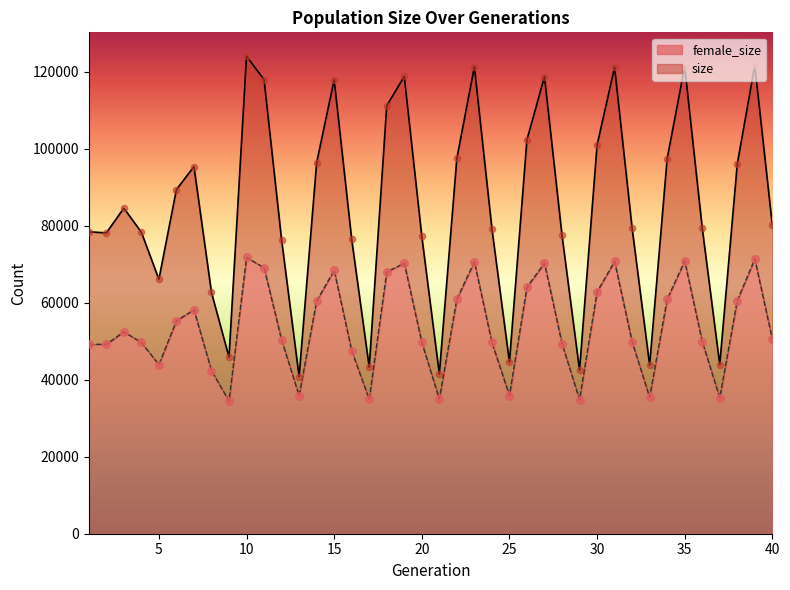

Is the value of size at 39 greater than the value of female_size at 36?

Yes